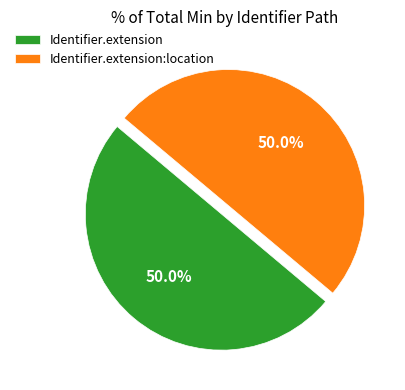

To the nearest percent, what is the average slice percentage?

50%